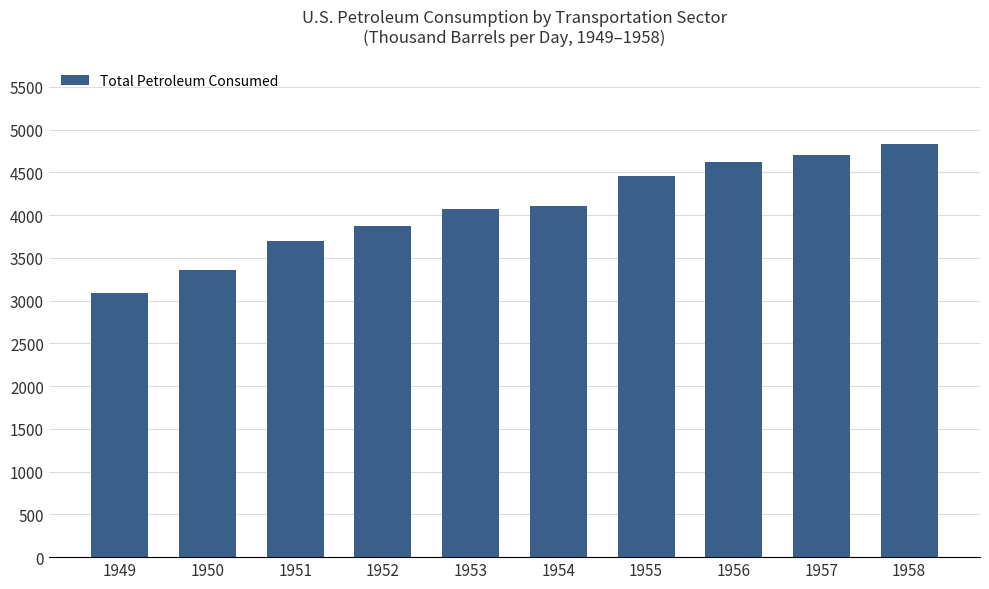

How many data points are above 4112?

5